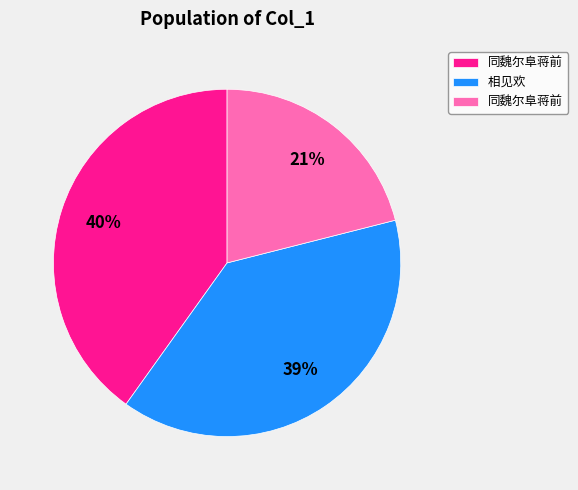

Is there any slice that represents more than half of the pie?

No